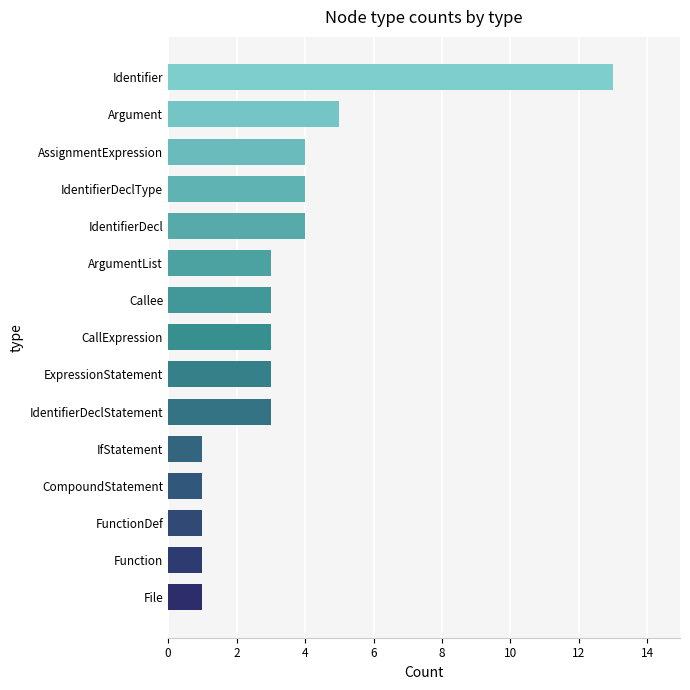

Where is the data nearest to the value 7?

Argument